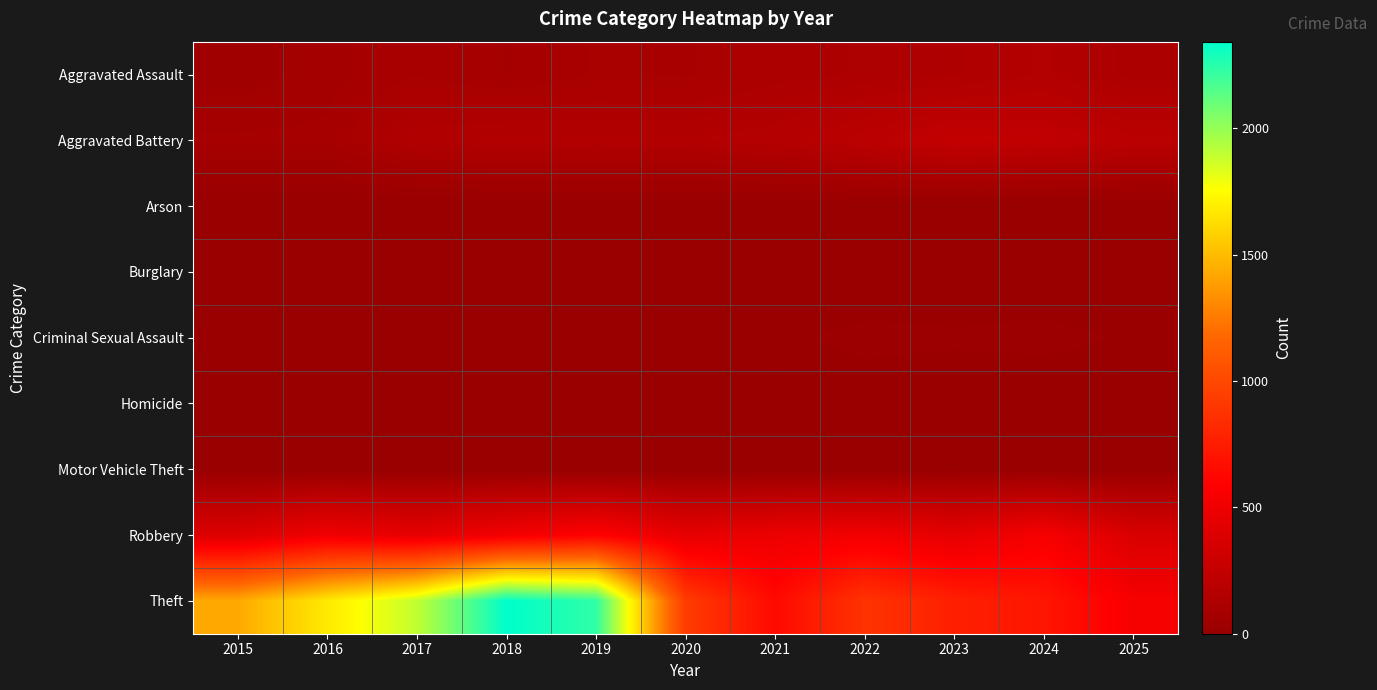

Which series has the largest range (max minus min)?

Theft